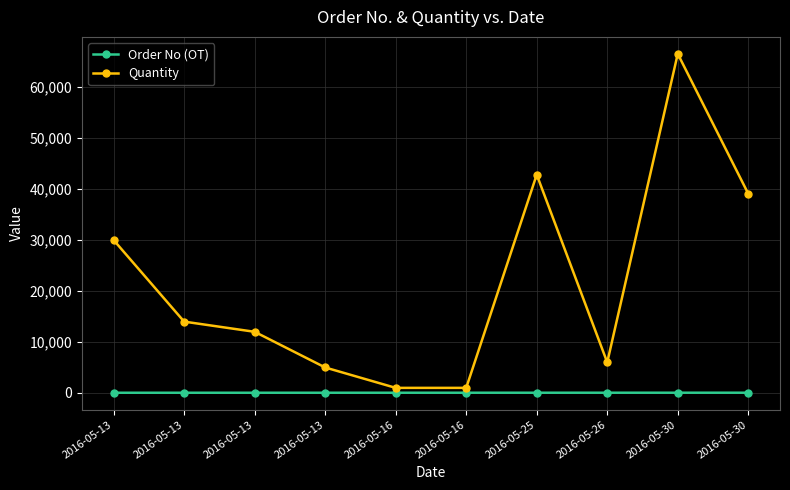

Between 2016-05-13 and 2016-05-30, which is larger?

2016-05-30